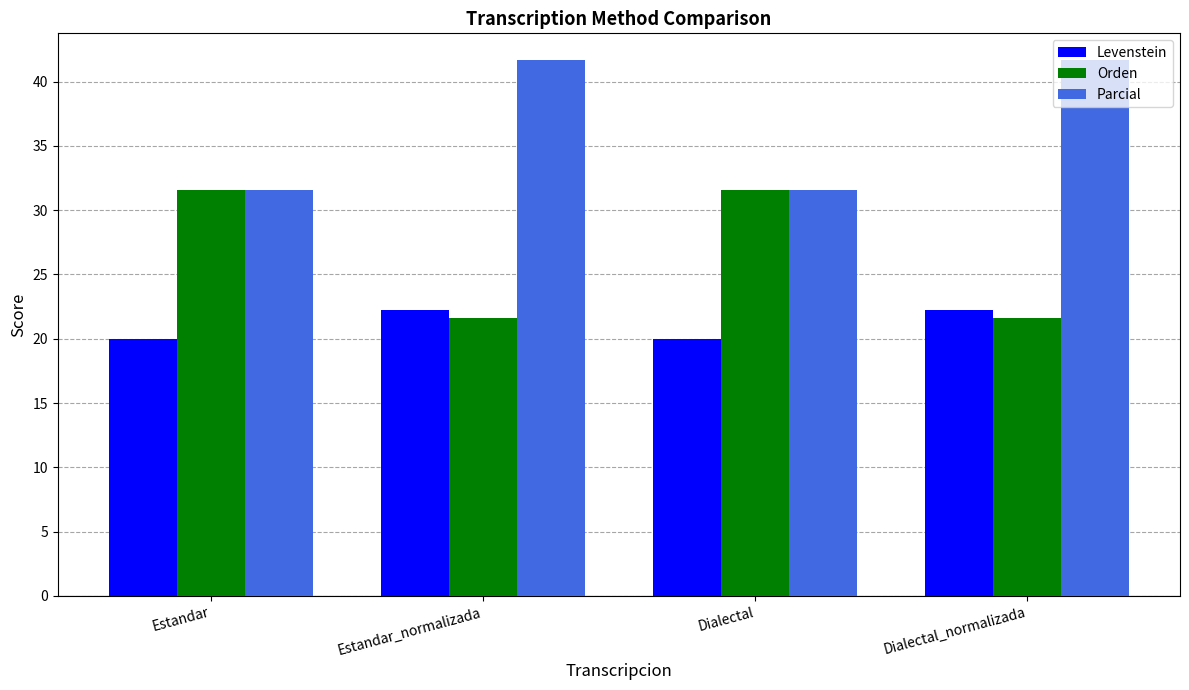

Does the chart contain any negative values?

No